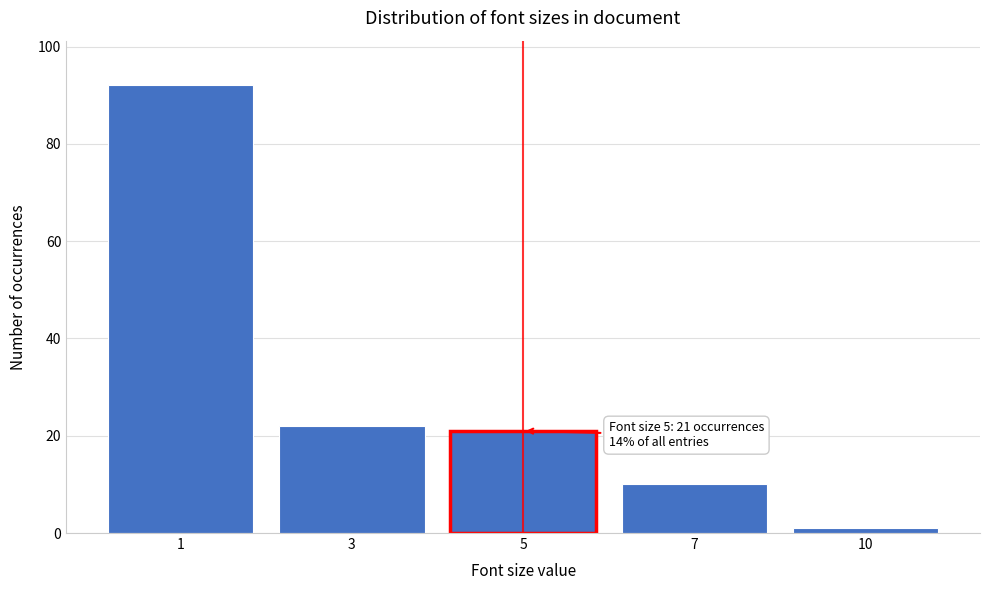

Reading left to right, list all the values displayed in this chart.

92	22	21	10	1